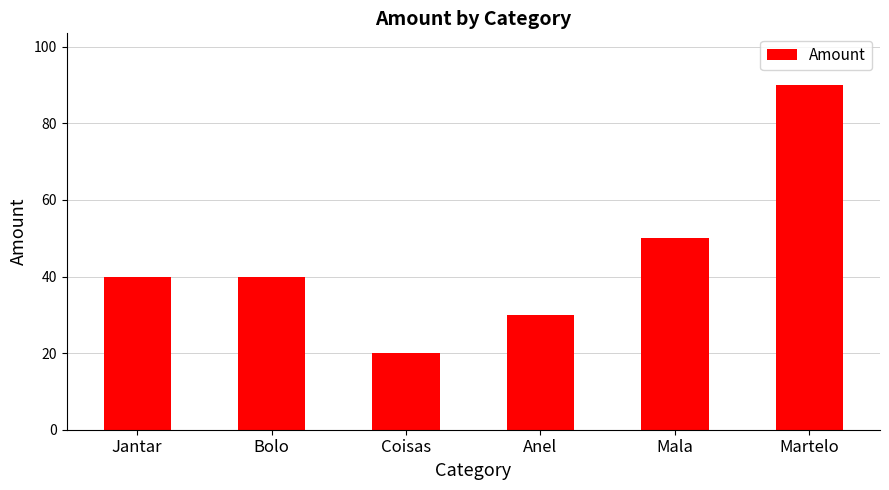

The value at Coisas is 20. True or false?

True